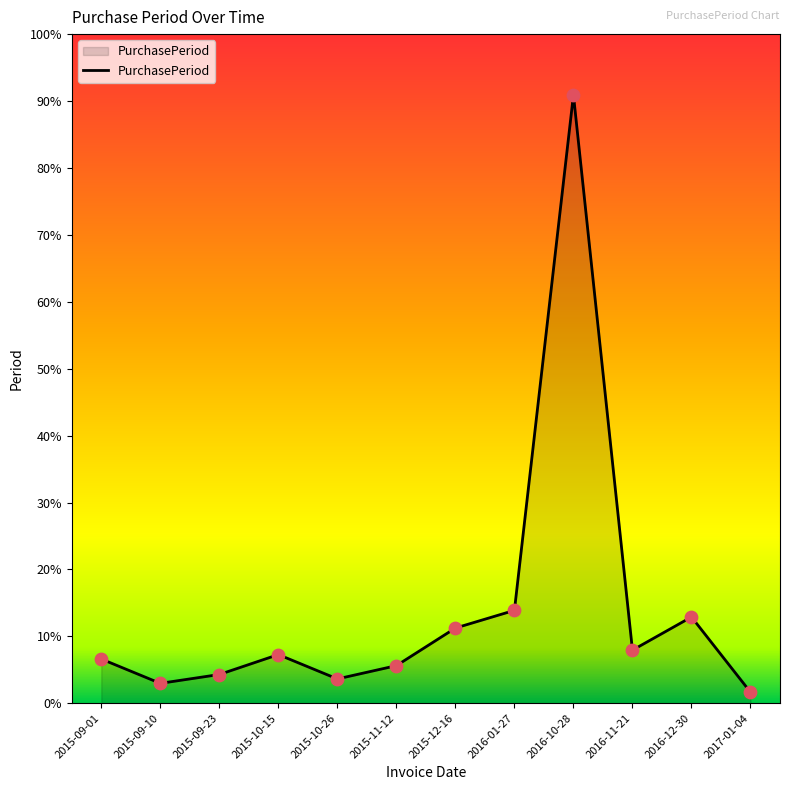

Between 2017-01-04 and 2016-10-28, which is larger?

2016-10-28